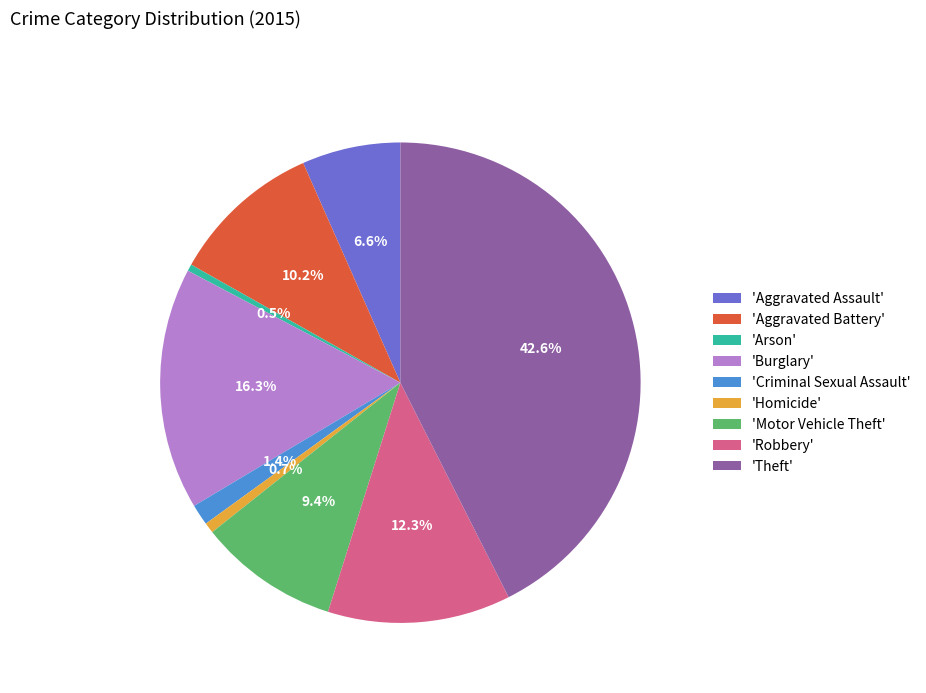

Combined, do 'Aggravated Assault' and 'Arson' account for over 50%?

No